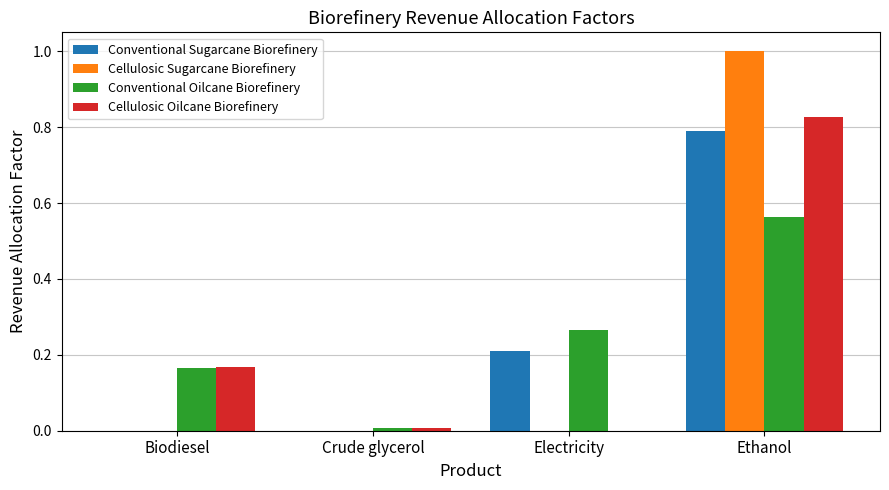

Is it true that Cellulosic Oilcane Biorefinery equals 0.0 at Crude glycerol?

True